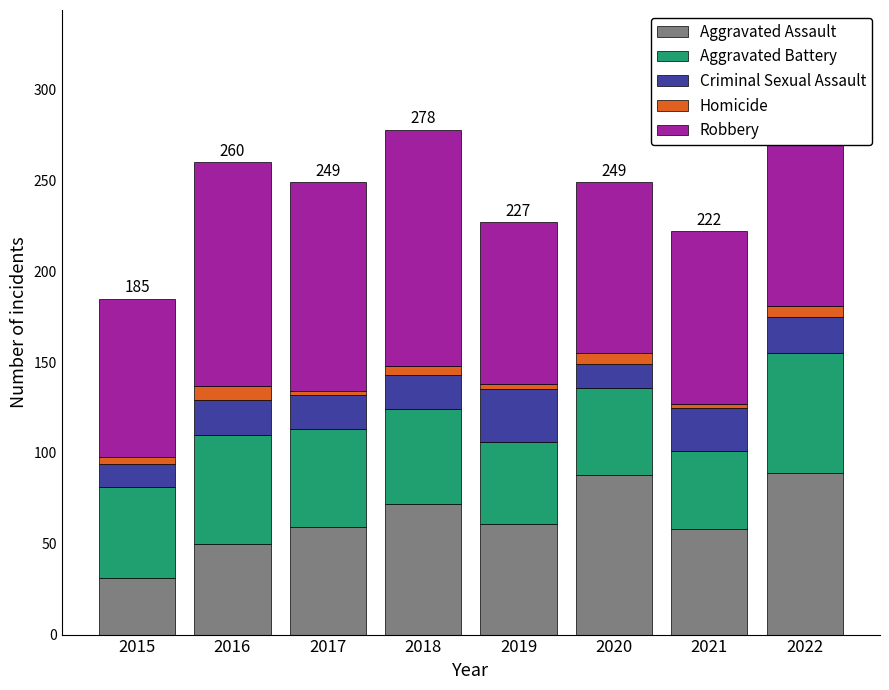

What is the lowest value of the Aggravated Assault series?

31